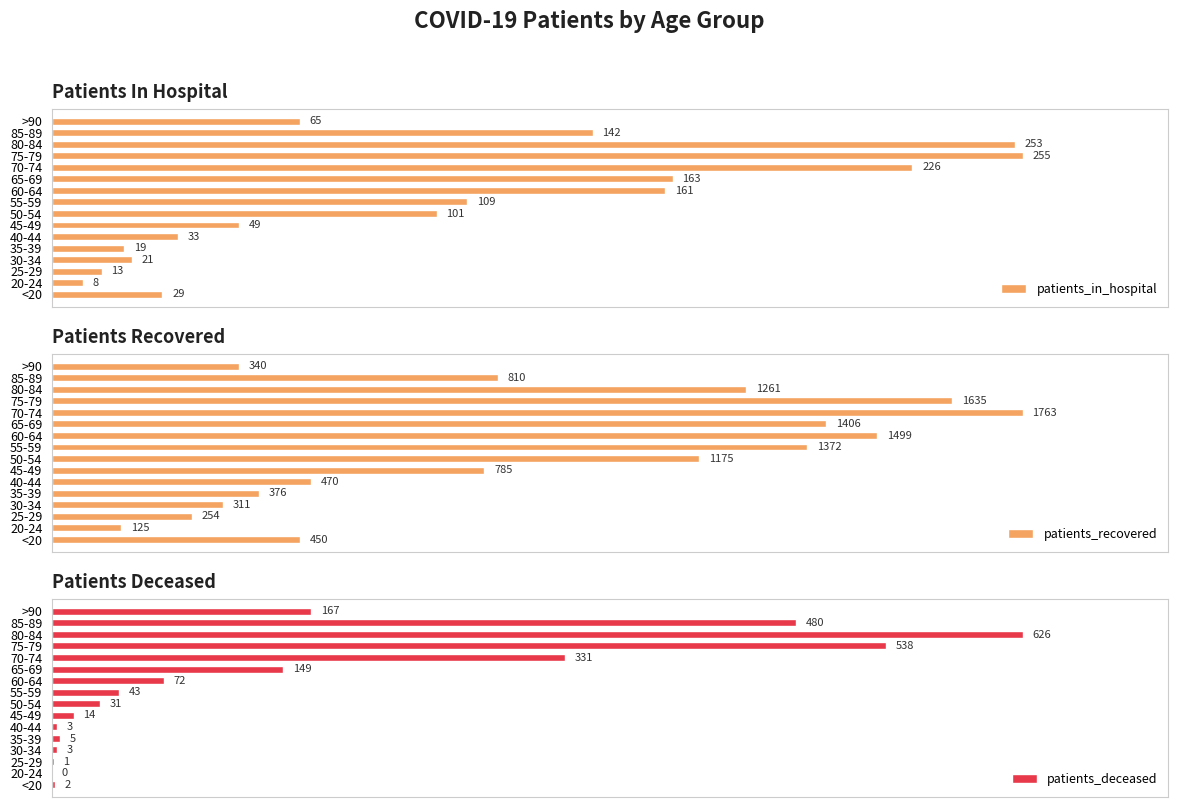

How many values in the patients_recovered series are below 810?

8